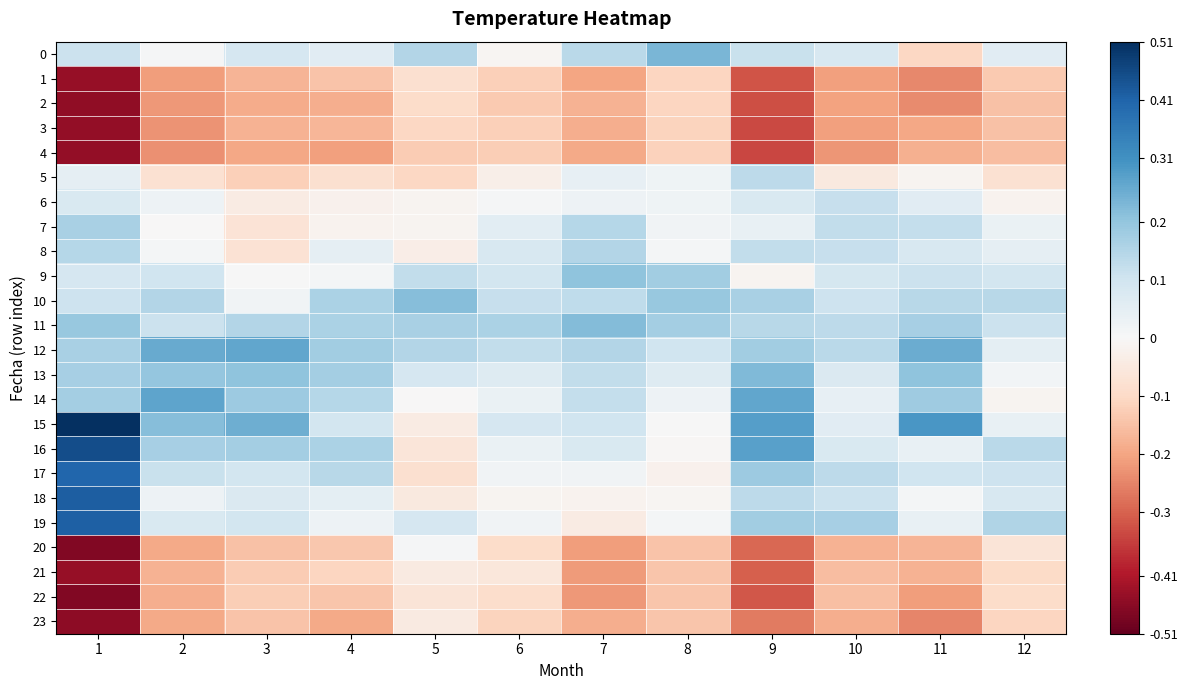

At 5, list the series in order from largest to smallest.

10, 11, 0, 12, 9, 19, 13, 20, 14, 6, 7, 8, 15, 23, 21, 18, 16, 22, 1, 17, 2, 5, 3, 4